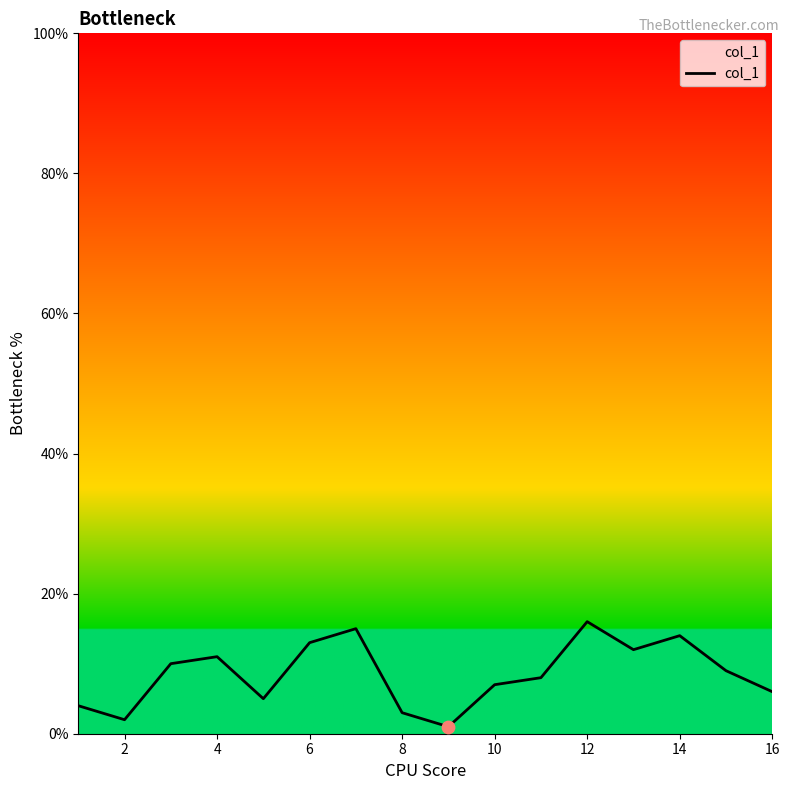

What is the maximum value shown in the chart?

16